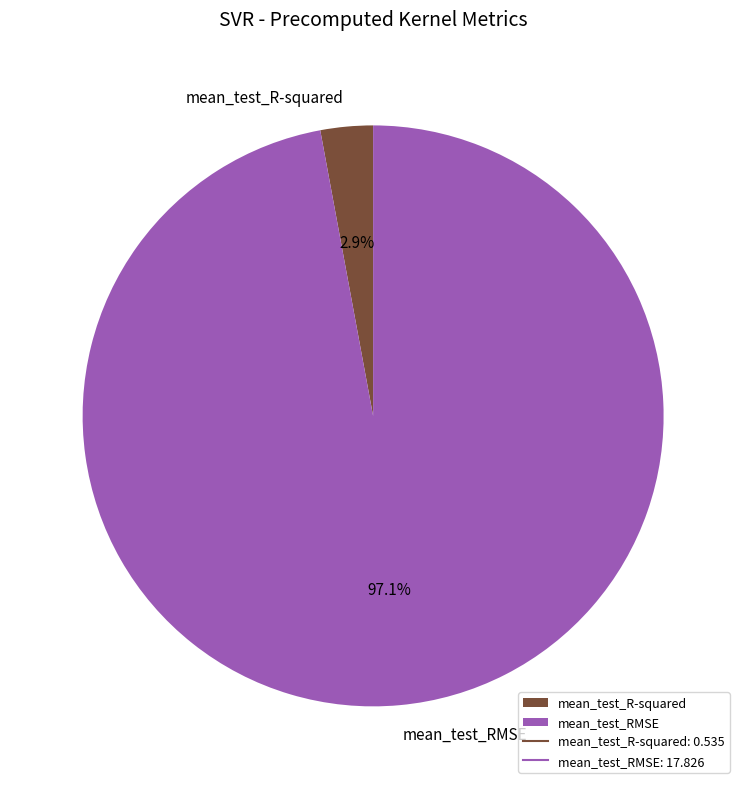

How much of the chart is everything except mean_test_R-squared?

97.1%